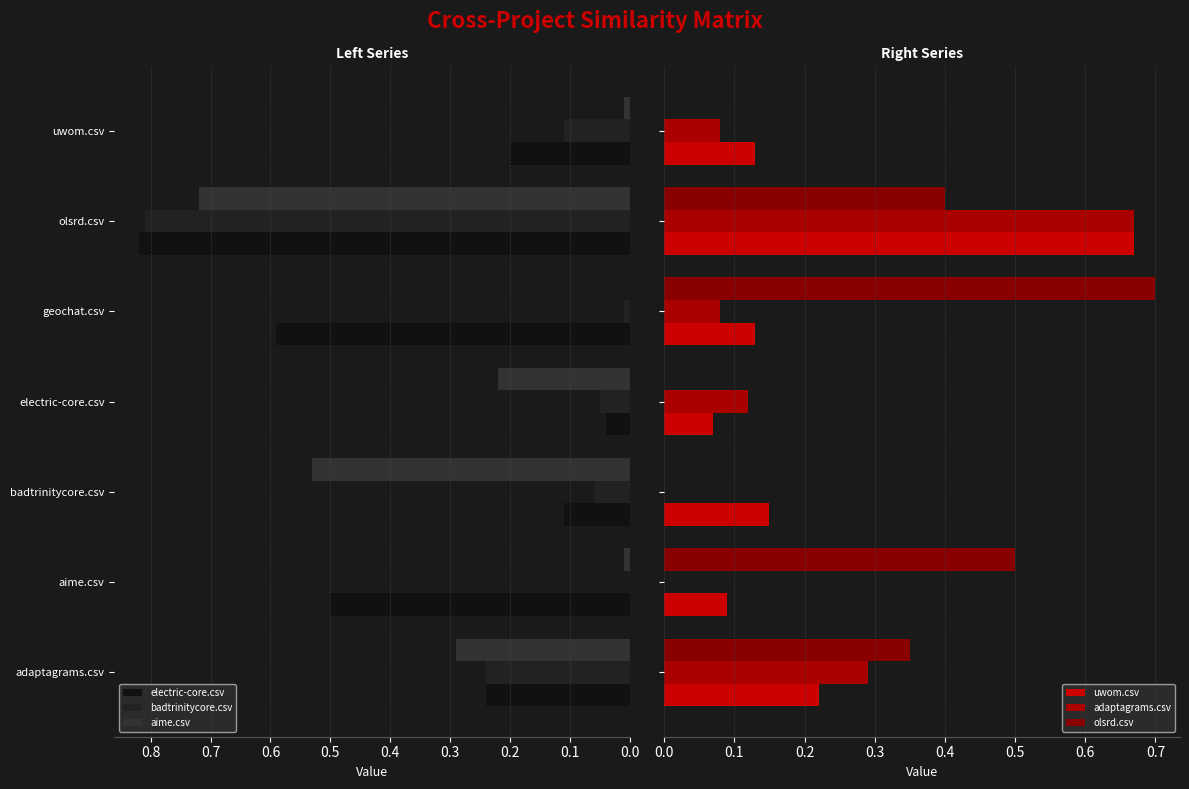

Which series has the largest total across all categories?

electric-core.csv